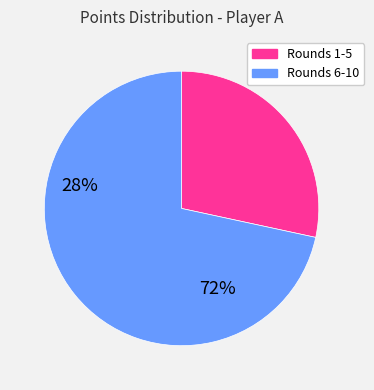

Rank the categories by value from lowest to highest.

Rounds 1-5, Rounds 6-10